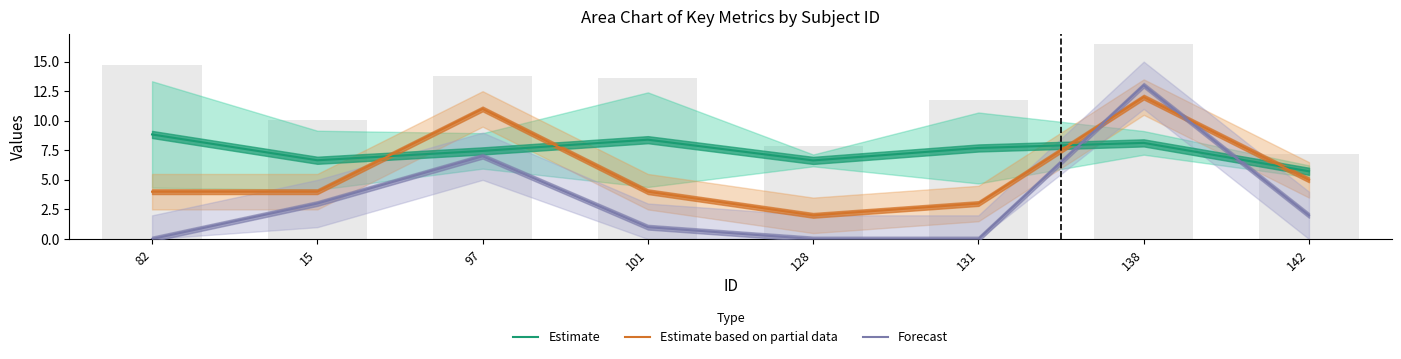

Which series changed the most between 15 and 131?

Forecast